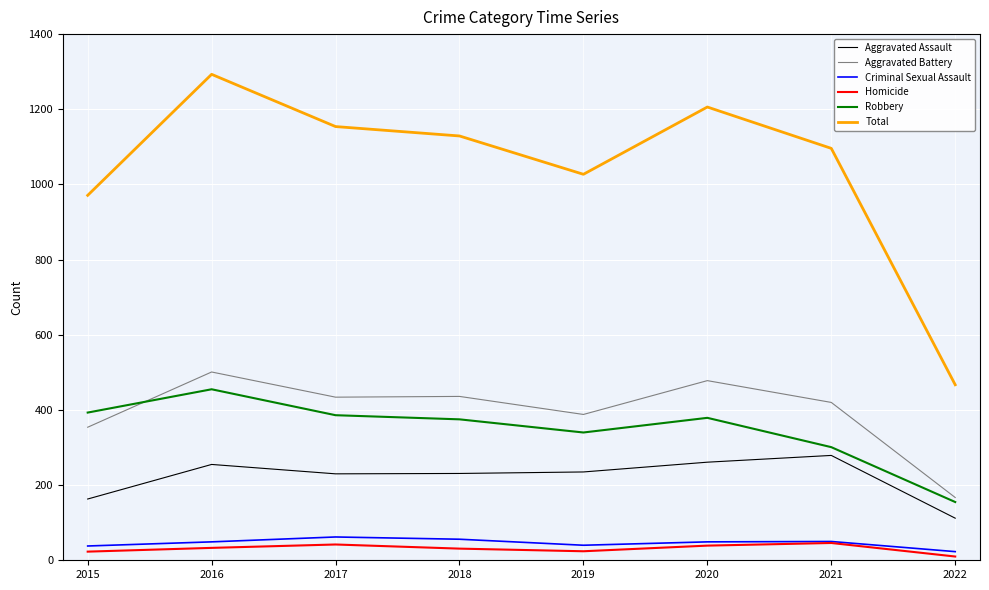

At which label does Total reach its peak?

2016